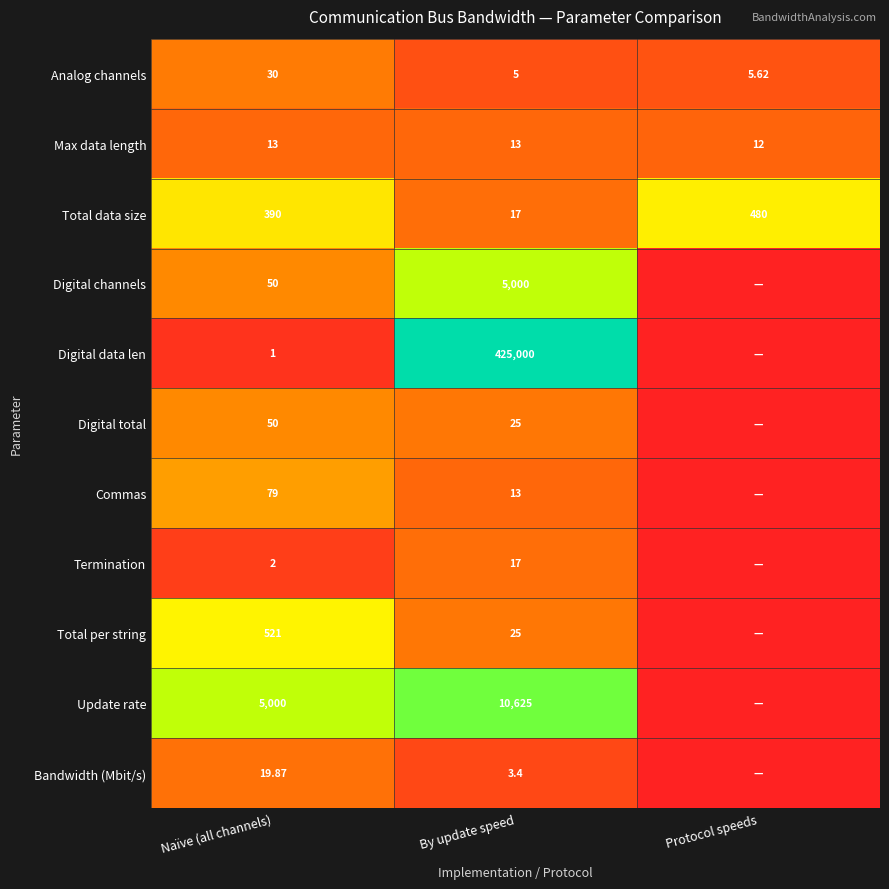

What is the difference between the highest and lowest values at By update speed?

424996.6